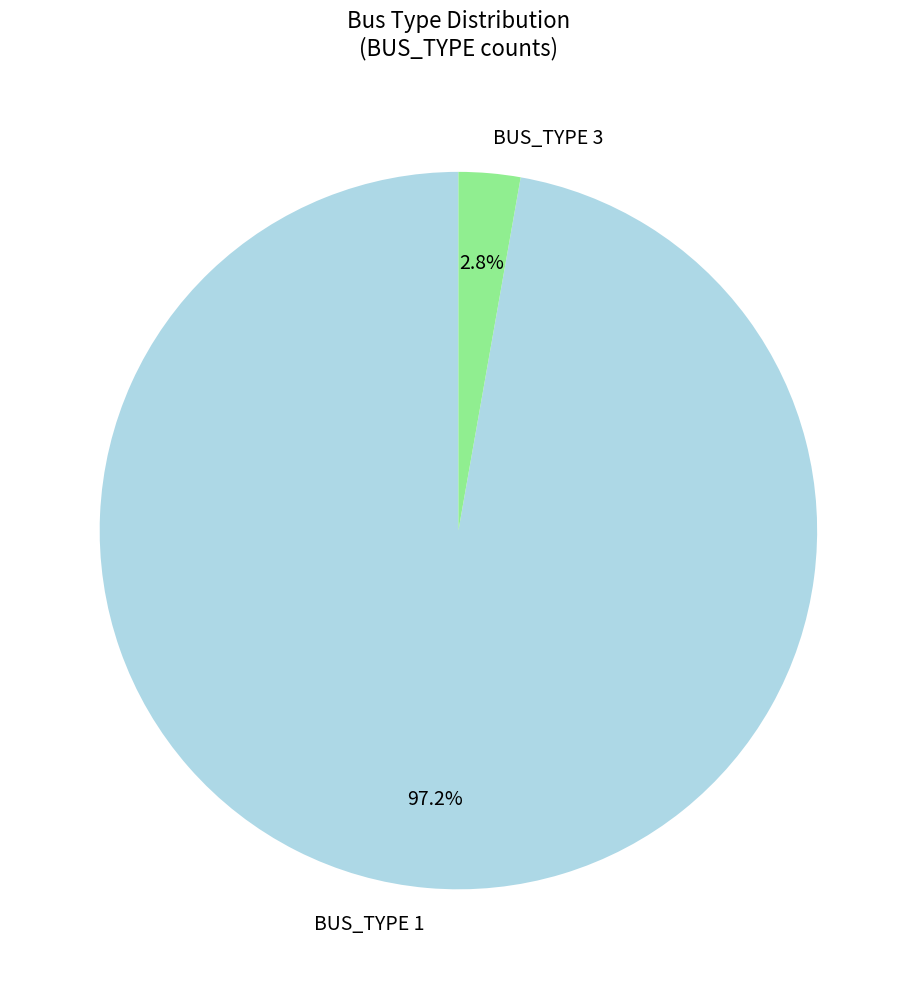

To the nearest percent, what portion does BUS_TYPE 1 represent?

97%